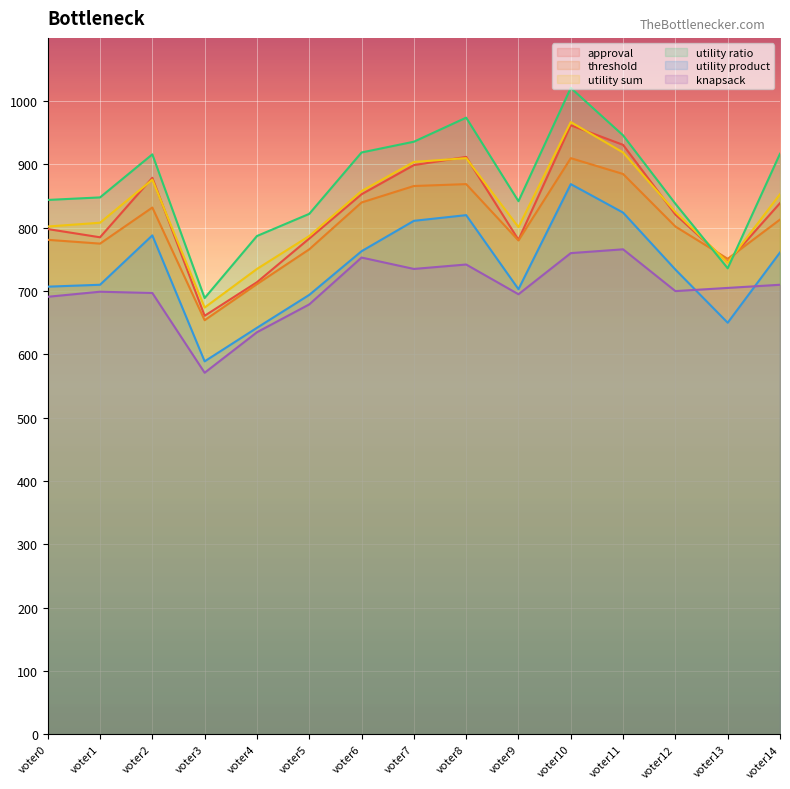

At which label does approval first exceed 821?

voter2